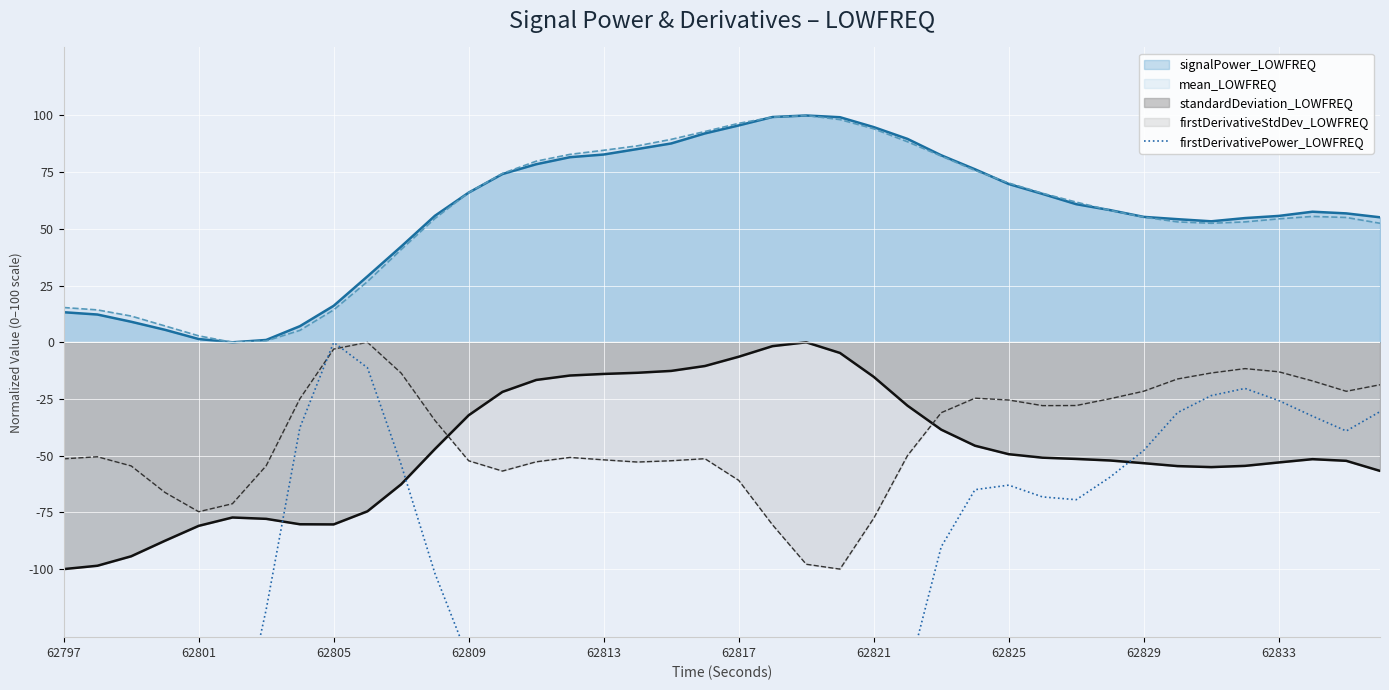

What is the minimum value shown in the chart?

-300.0